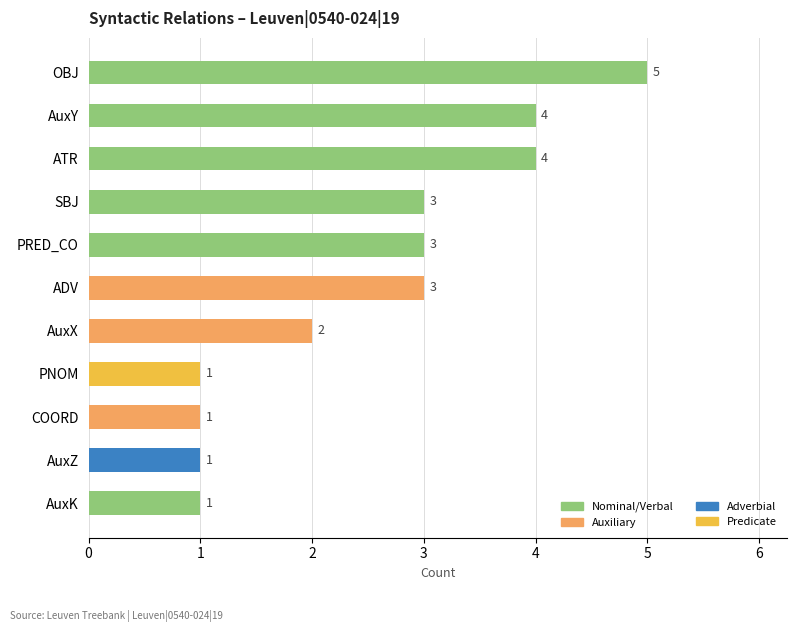

What is the difference between the values at AuxX and AuxY?

2